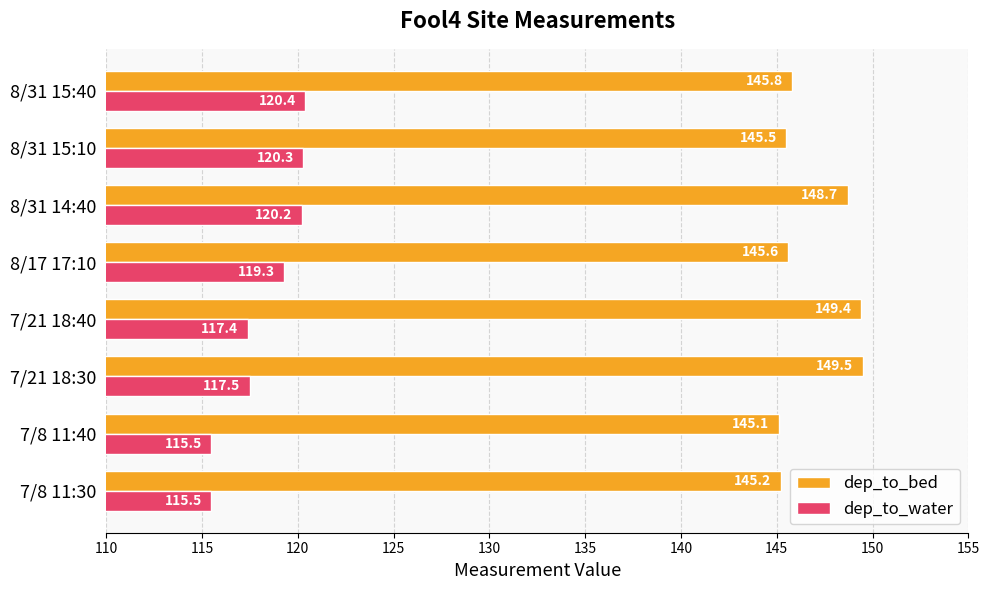

Which series has the widest spread of values?

dep_to_water